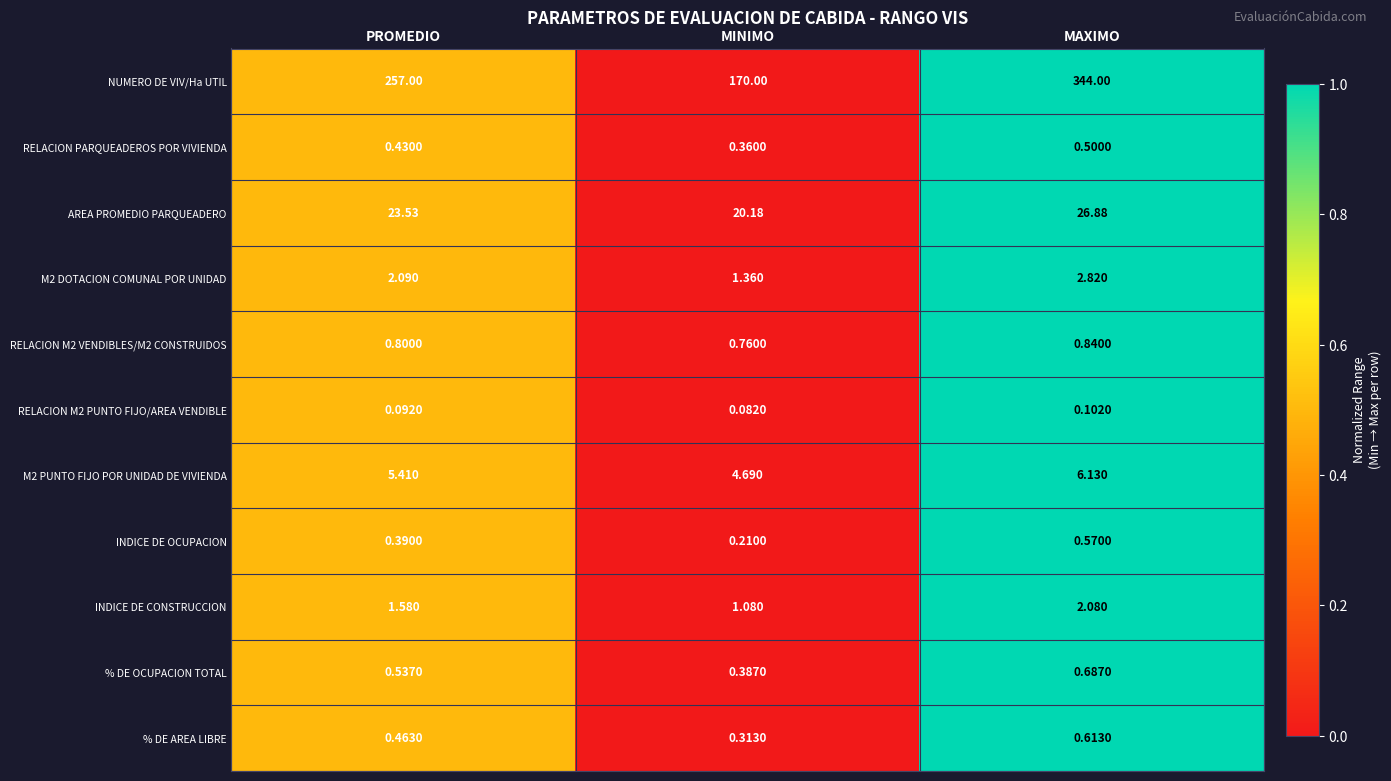

Which series has the largest total across all categories?

NUMERO DE VIV/Ha UTIL